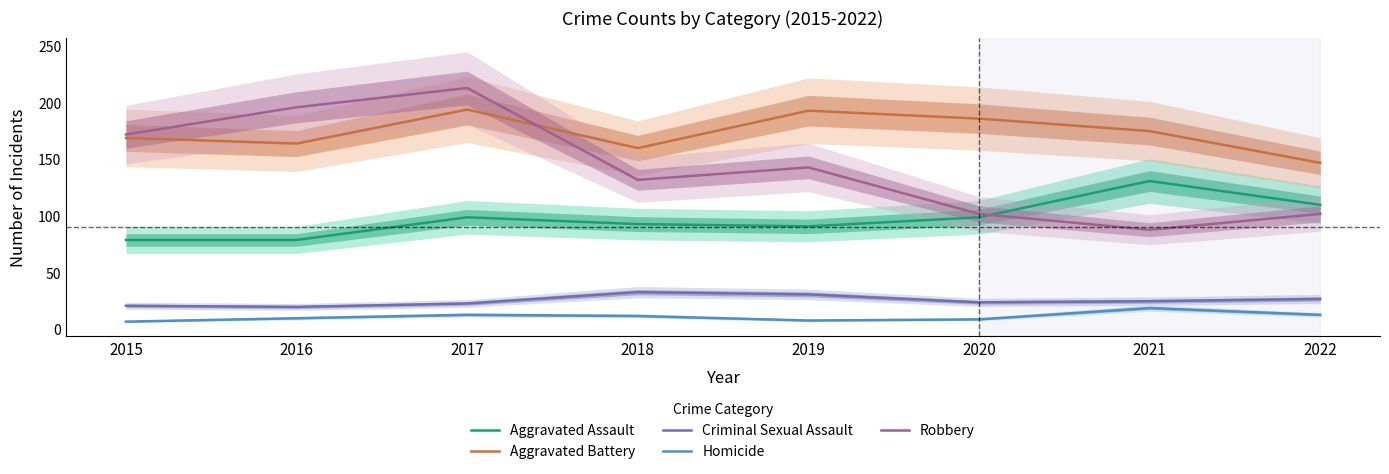

Reading right to left, extract all data points from this chart.

Aggravated Assault: 110	131	99	91	93	99	79	79
Aggravated Battery: 147	175	186	193	160	194	164	169
Criminal Sexual Assault: 27	25	24	31	33	23	20	21
Homicide: 13	19	9	8	12	13	10	7
Robbery: 102	88	102	143	132	213	196	172